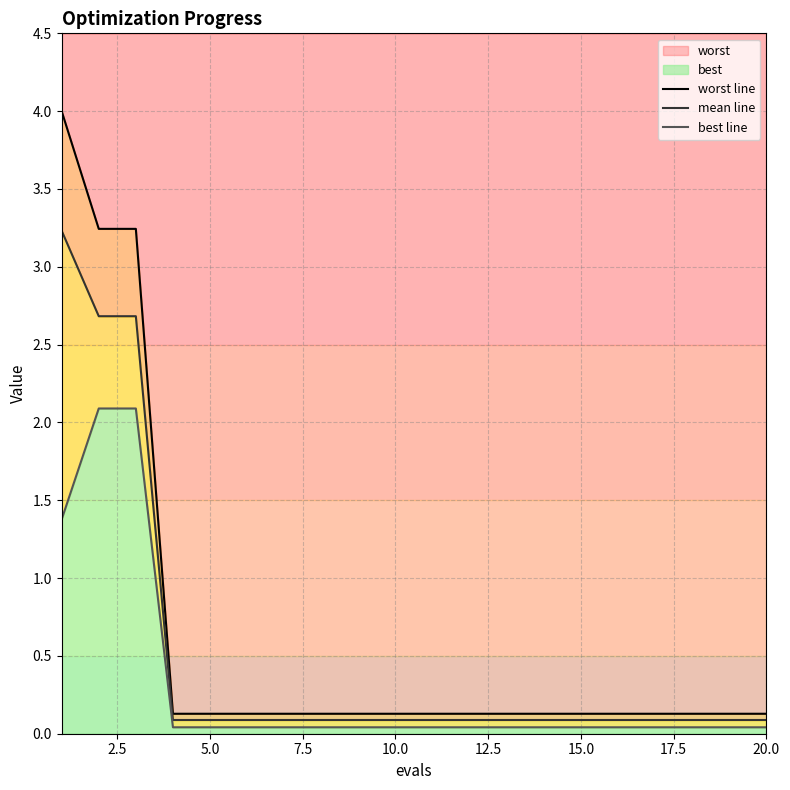

Reading right to left, list all the values displayed in this chart.

worst line: 0.1	0.1	0.1	0.1	0.1	0.1	0.1	0.1	0.1	0.1	0.1	0.1	0.1	0.1	0.1	0.1	0.1	3.2	3.2	4.0
mean line: 0.1	0.1	0.1	0.1	0.1	0.1	0.1	0.1	0.1	0.1	0.1	0.1	0.1	0.1	0.1	0.1	0.1	2.7	2.7	3.2
best line: 0.0	0.0	0.0	0.0	0.0	0.0	0.0	0.0	0.0	0.0	0.0	0.0	0.0	0.0	0.0	0.0	0.0	2.1	2.1	1.4